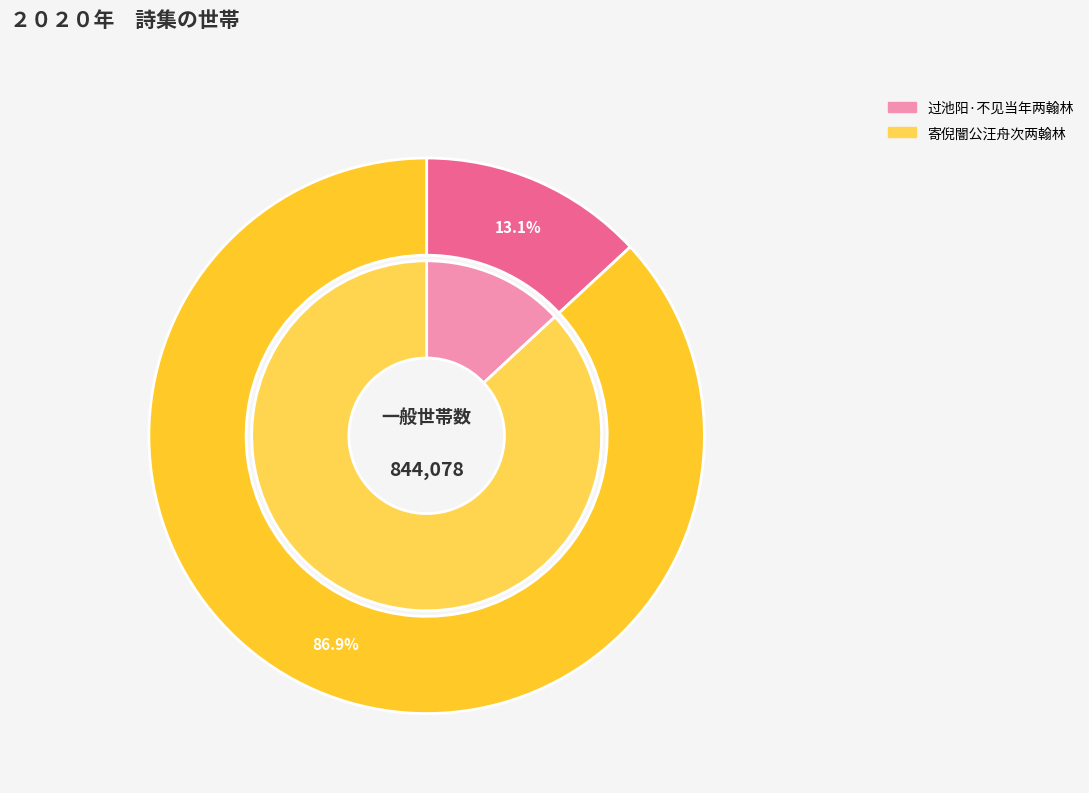

Count the number of slices in the pie.

2